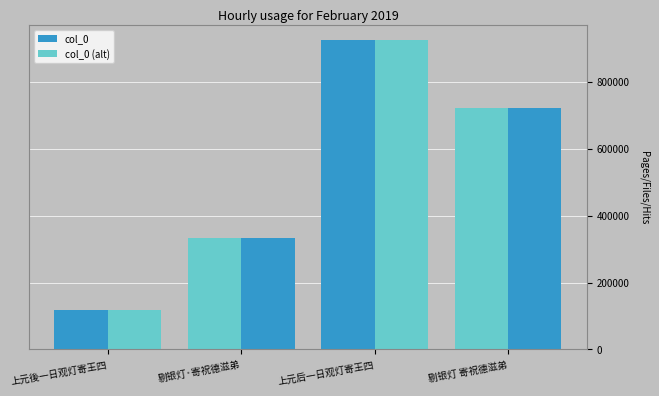

Where is col_0 nearest to the value 521224?

剔银灯·寄祝德滋弟